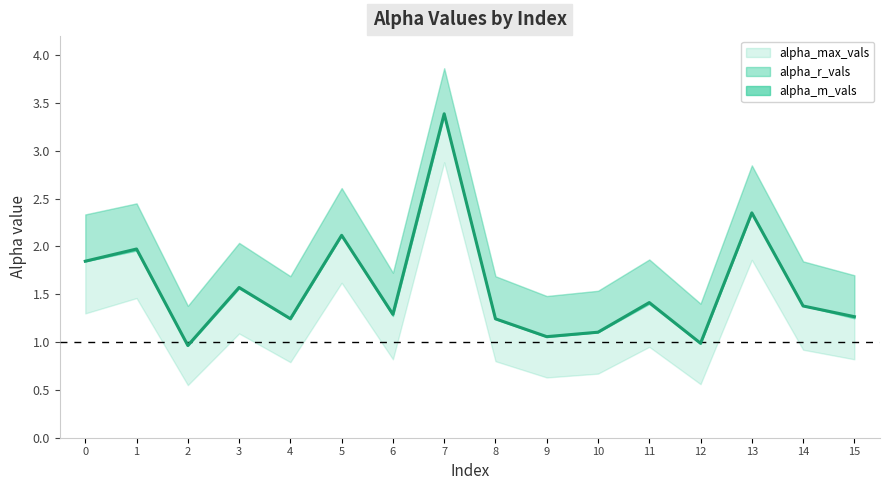

Is it true that the value at 12 is 0.5?

False